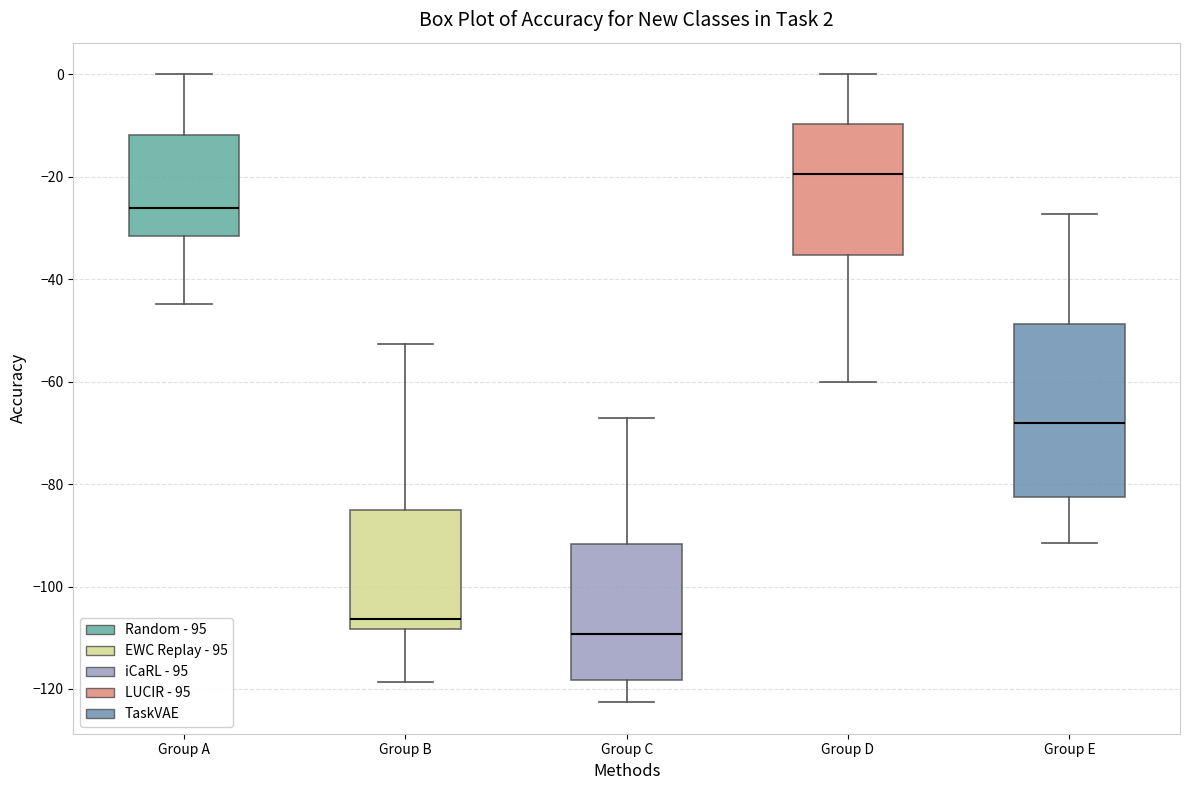

Comparing the boxes themselves (not the whiskers), which one is the tallest?

Group E